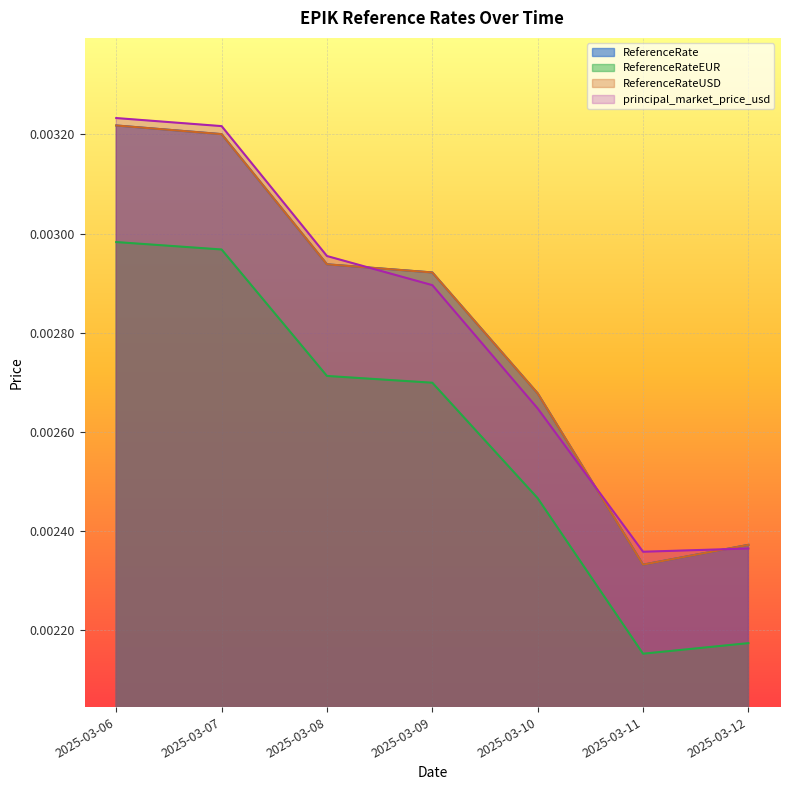

How many lines are shown in the chart?

4